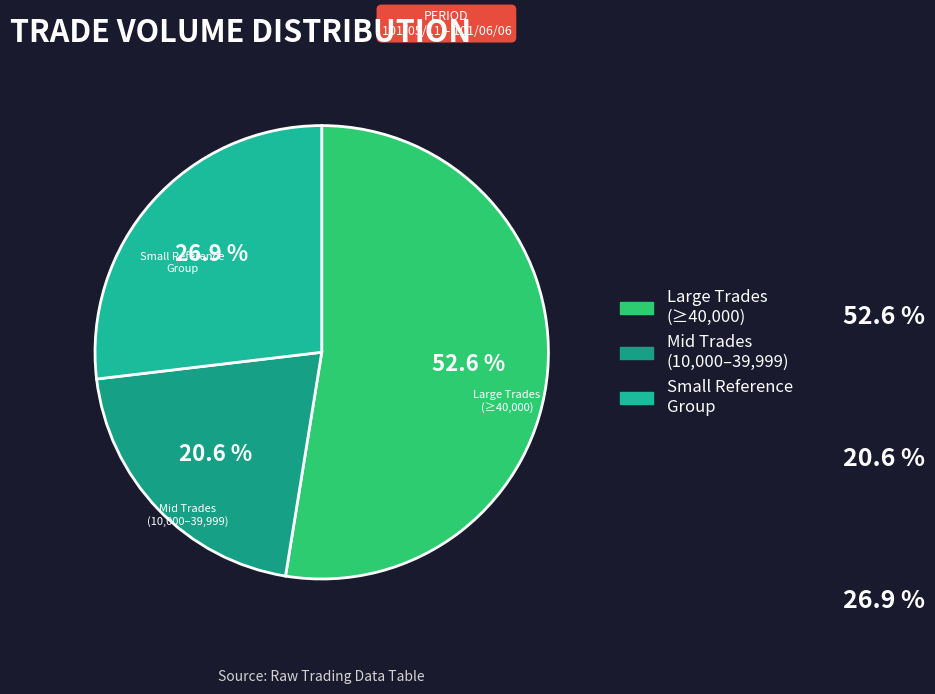

Count the number of slices in the pie.

3